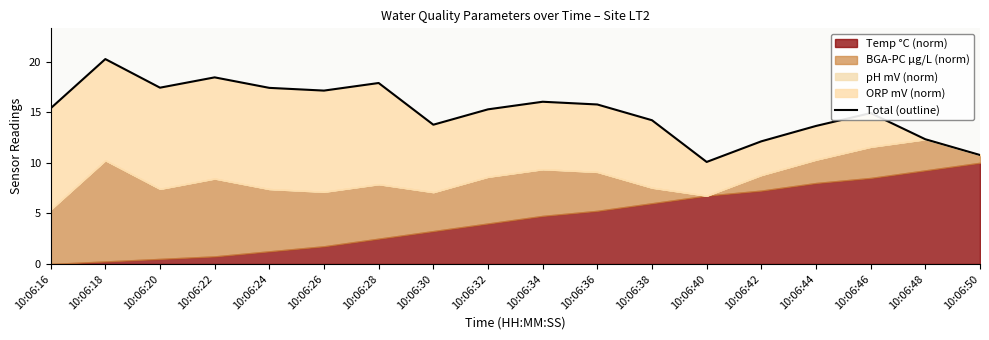

What is the approximate value at 10:06:42?

12.1